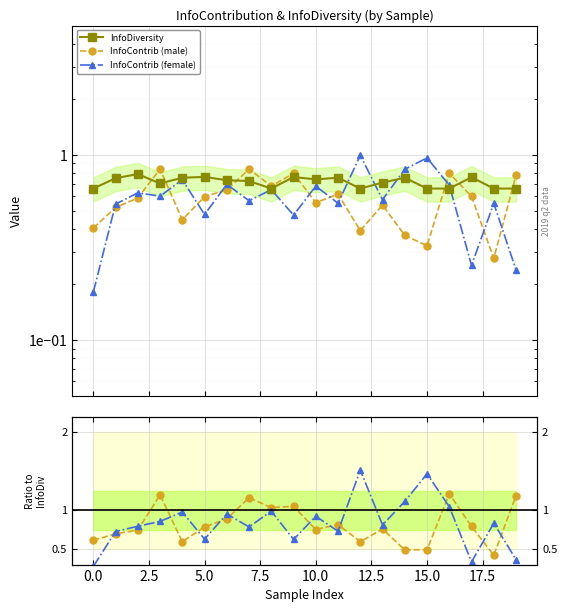

True or false: InfoContrib (male) has a value of 0.4 at 14.

True